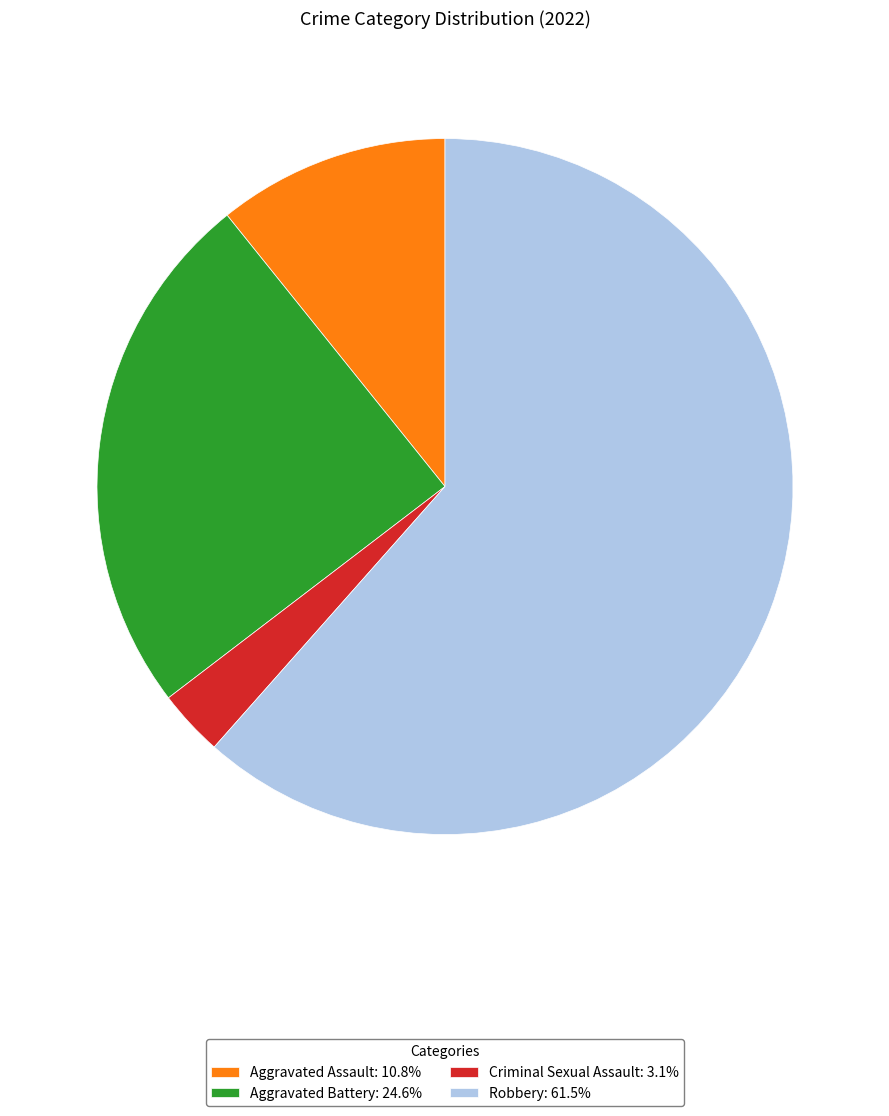

Is there a majority slice in this chart?

Yes